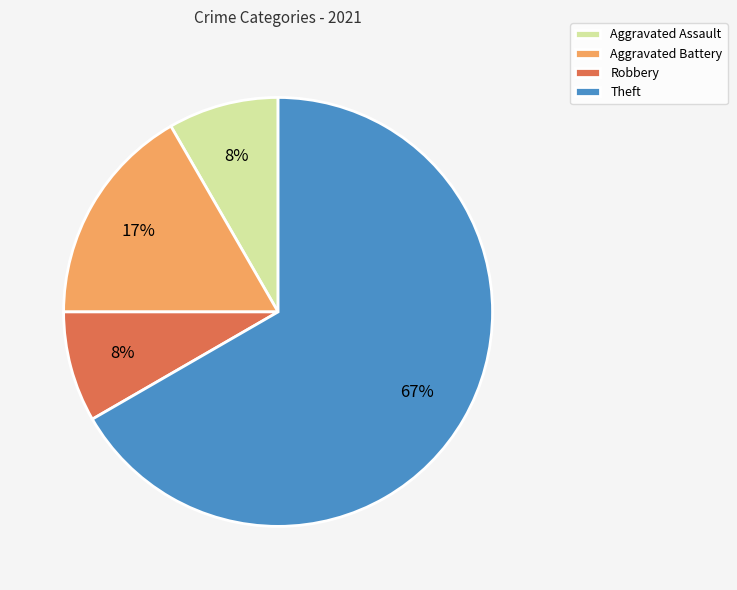

To the nearest percent, what portion does Aggravated Assault represent?

8%